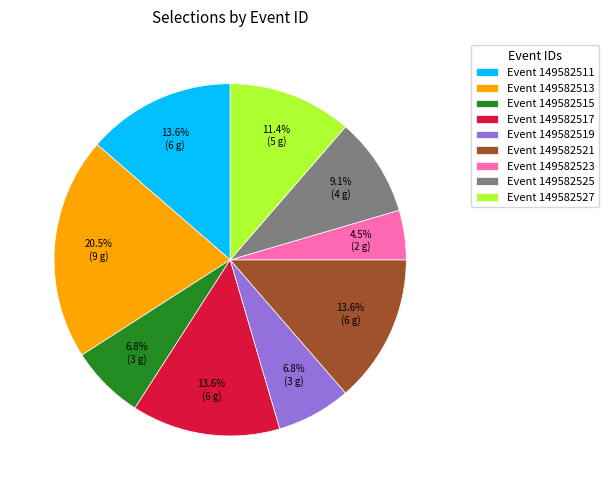

How many slices are in this pie chart?

9